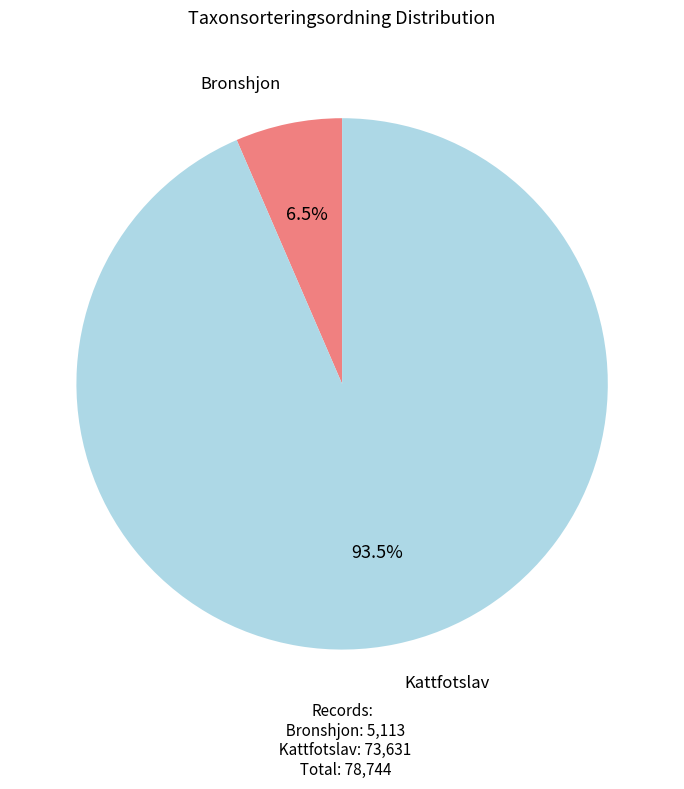

How many segments does this pie chart have?

2